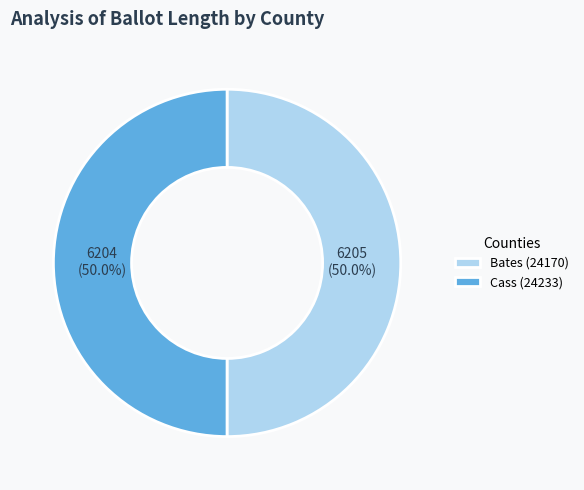

Approximately how many times larger is the value at Cass (24233) compared to Bates (24170)?

1.0